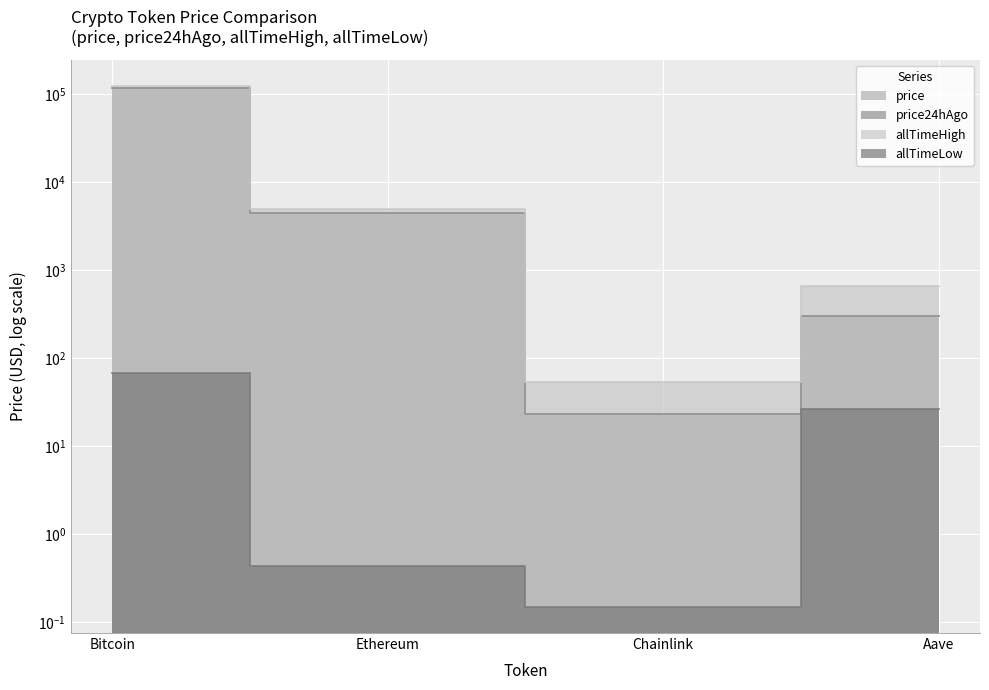

Is the value of price at Bitcoin greater than the value of allTimeLow at Bitcoin?

Yes